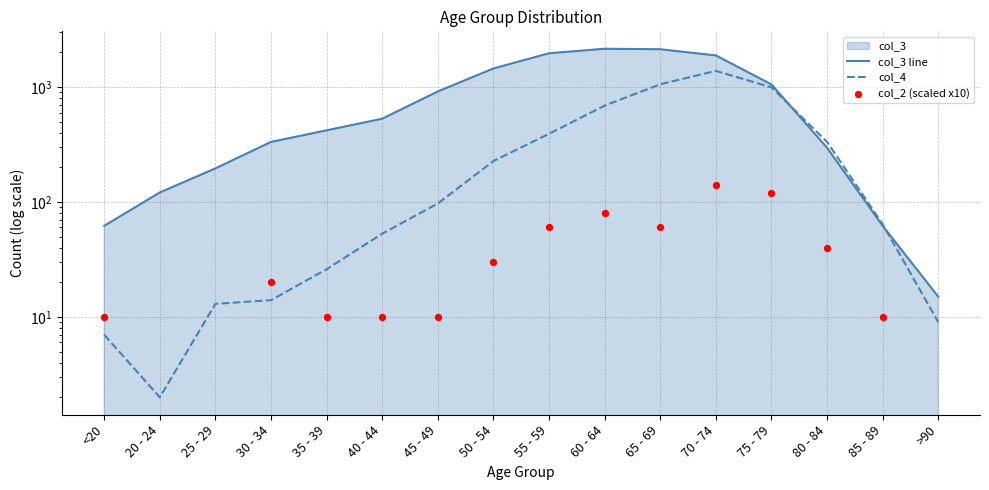

Which series reaches the minimum Y coordinate?

col_2 (scaled x10)